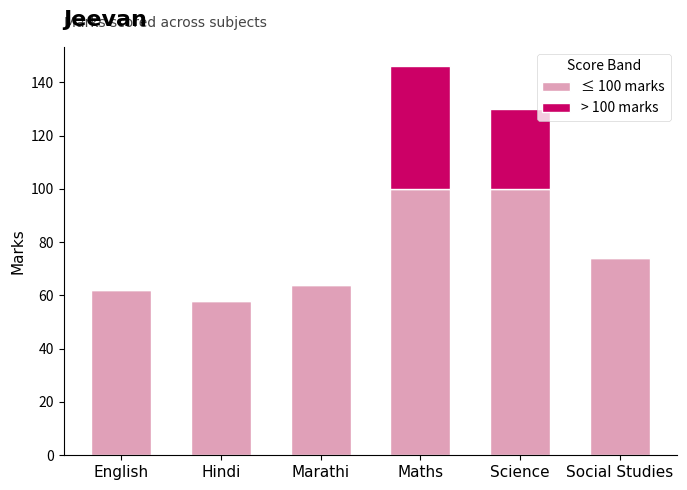

At which category is the sum across all series the highest?

Maths